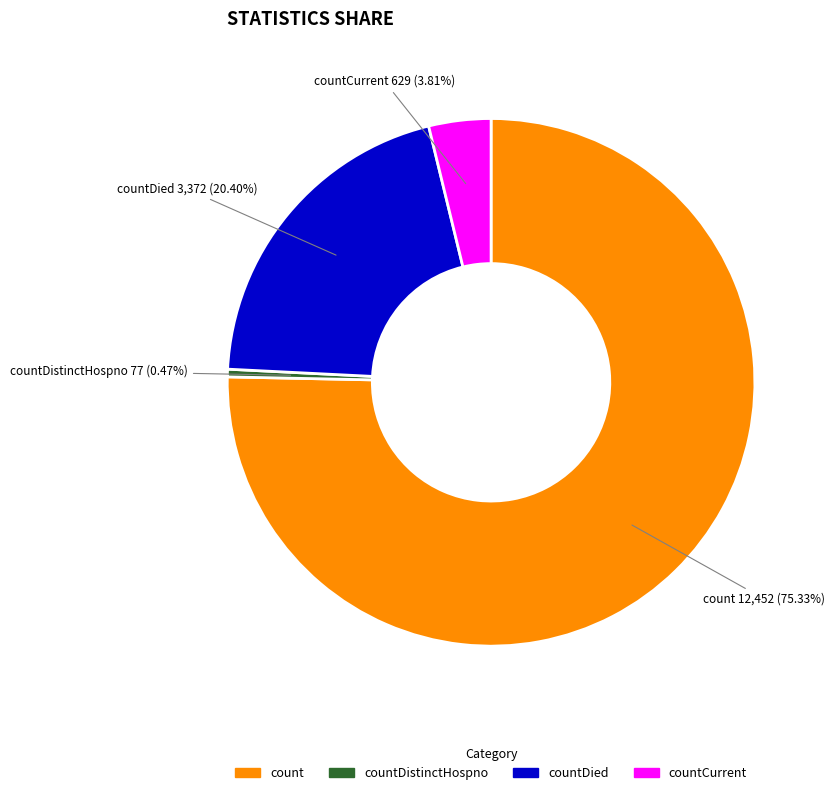

Is it true that countDied is 9% of the pie?

False